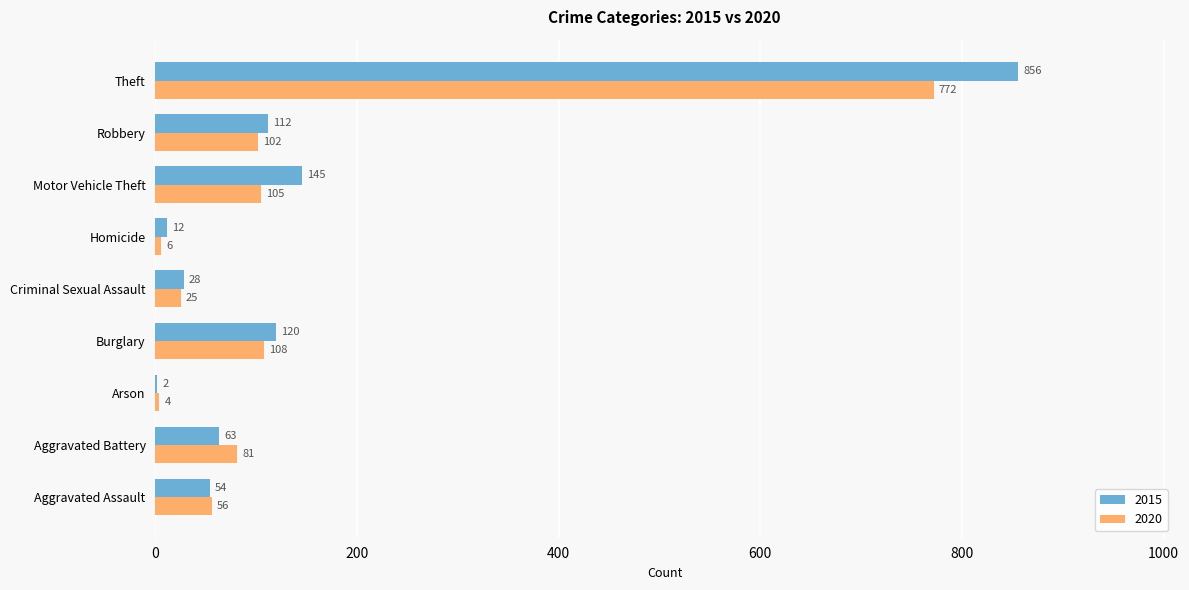

What value does the 2015 series have at Aggravated Assault, to the nearest 100?

100